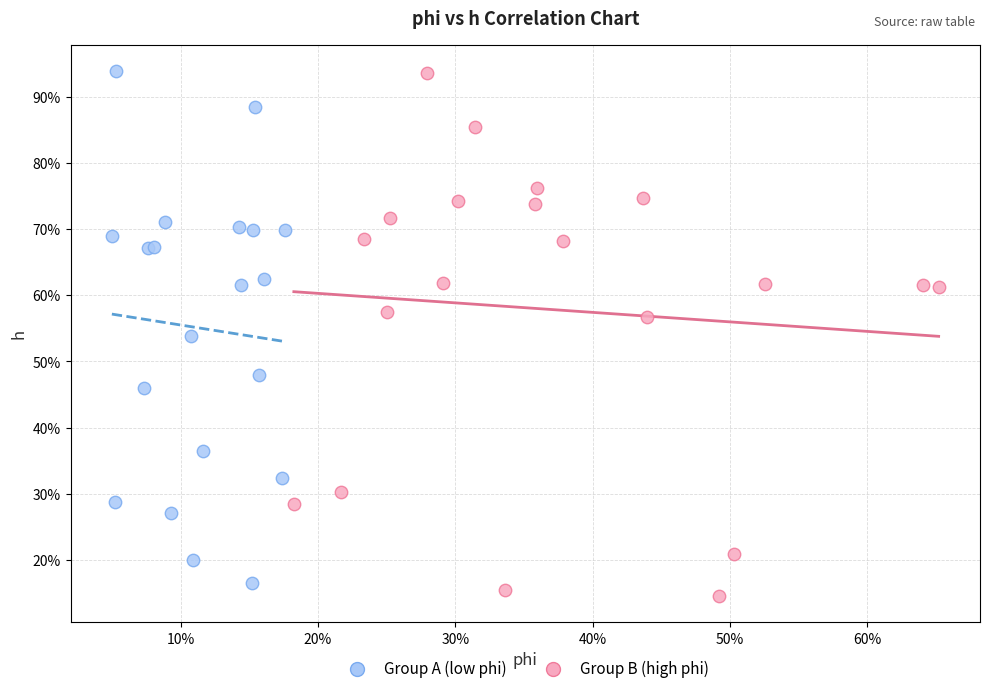

What are all the series names shown in the legend?

Group A (low phi), Group B (high phi)